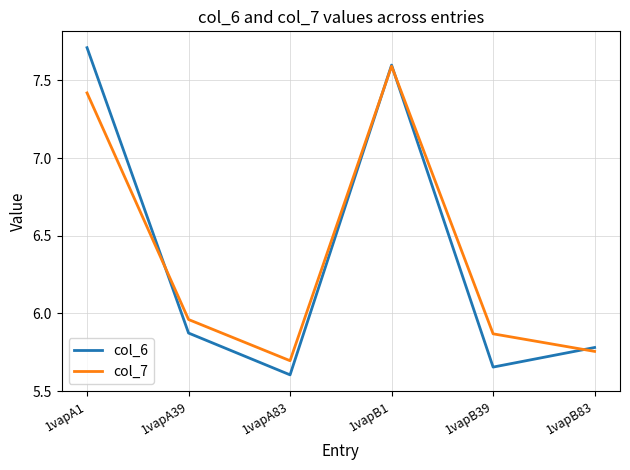

List the labels in order of col_6 value, smallest first.

1vapA83, 1vapB39, 1vapB83, 1vapA39, 1vapB1, 1vapA1